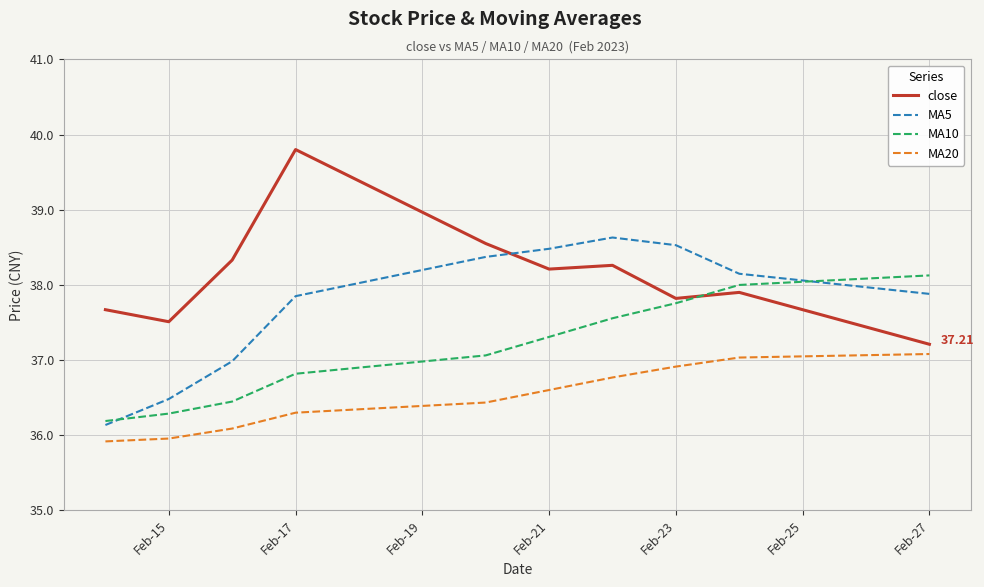

Rank the series by their maximum value, from highest to lowest.

close, MA5, MA10, MA20